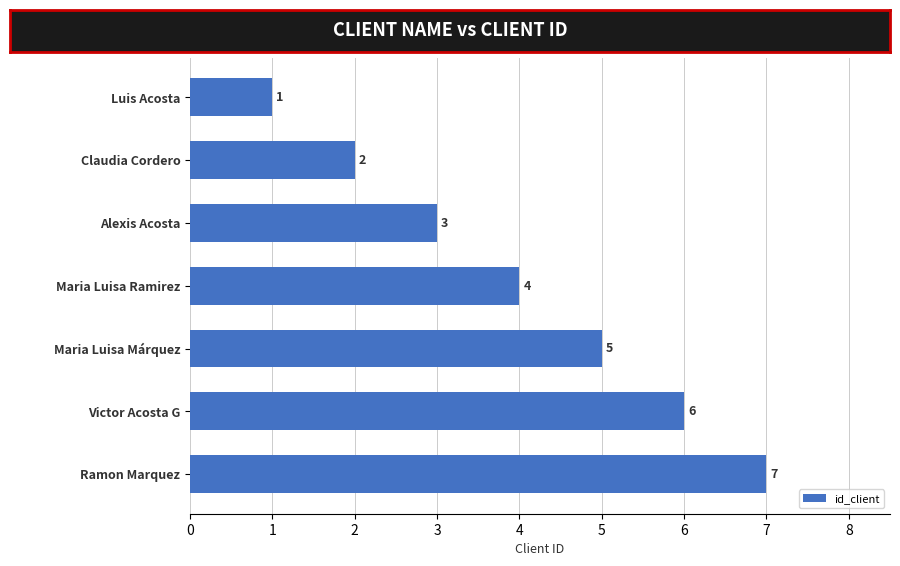

How many series are shown in this chart?

1